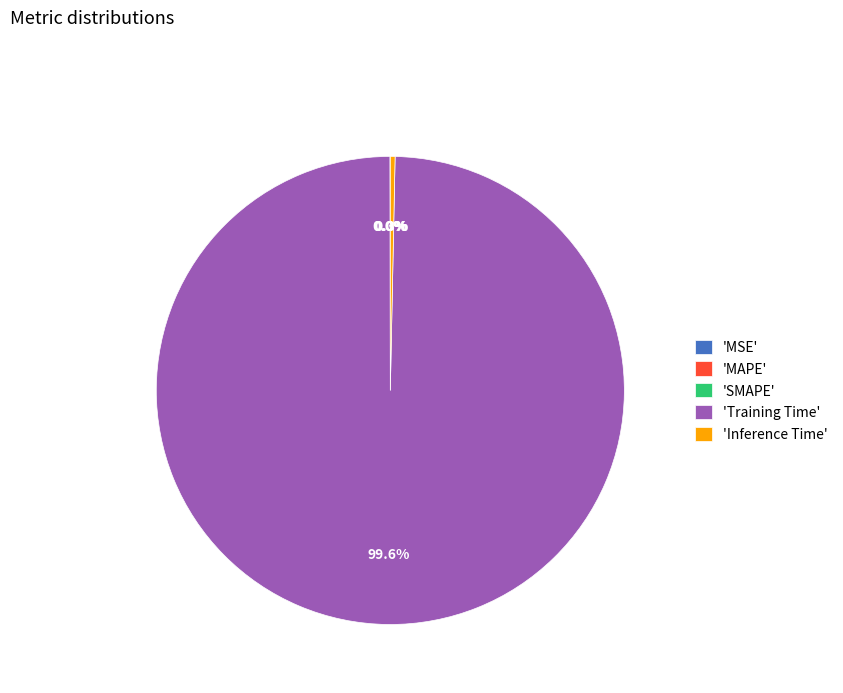

Which slice is the largest?

'Training Time'